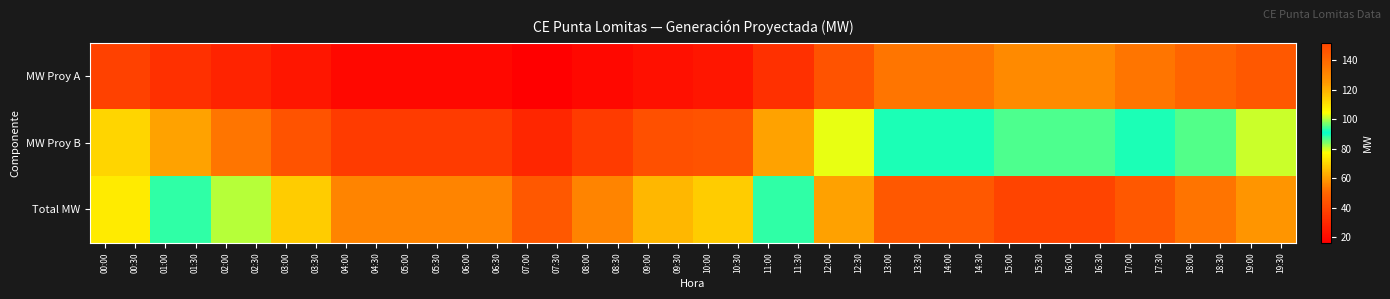

Reading left to right, what are all the values shown in this chart?

MW Proy A: 00:00=38.3	00:30=38.3	01:00=32.5	01:30=32.5	02:00=28.1	02:30=28.1	03:00=24.2	03:30=24.2	04:00=19.4	04:30=19.4	05:00=19.4	05:30=19.4	06:00=19.4	06:30=19.4	07:00=16.3	07:30=16.3	08:00=19.4	08:30=19.4	09:00=22.0	09:30=22.0	10:00=24.2	10:30=24.2	11:00=32.5	11:30=32.5	12:00=44.2	12:30=44.2	13:00=53.2	13:30=53.2	14:00=53.3	14:30=53.3	15:00=57.0	15:30=57.0	16:00=57.1	16:30=57.1	17:00=53.3	17:30=53.3	18:00=50.1	18:30=50.1	19:00=45.7	19:30=45.7
MW Proy B: 00:00=70.1	00:30=70.1	01:00=60.9	01:30=60.9	02:00=52.9	02:30=52.9	03:00=44.3	03:30=44.3	04:00=36.2	04:30=36.2	05:00=36.2	05:30=36.2	06:00=36.2	06:30=36.2	07:00=29.2	07:30=29.2	08:00=36.2	08:30=36.2	09:00=43.0	09:30=43.0	10:00=44.3	10:30=44.3	11:00=60.9	11:30=60.9	12:00=78.8	12:30=78.8	13:00=92.2	13:30=92.2	14:00=92.3	14:30=92.3	15:00=94.9	15:30=94.9	16:00=95.0	16:30=95.0	17:00=92.4	17:30=92.4	18:00=86.5	18:30=86.5	19:00=80.3	19:30=80.3
Total MW: 00:00=108.3	00:30=108.3	01:00=93.4	01:30=93.4	02:00=81.0	02:30=81.0	03:00=68.4	03:30=68.4	04:00=55.6	04:30=55.6	05:00=55.6	05:30=55.6	06:00=55.6	06:30=55.6	07:00=45.5	07:30=45.5	08:00=55.6	08:30=55.6	09:00=65.0	09:30=65.0	10:00=68.4	10:30=68.4	11:00=93.4	11:30=93.4	12:00=123.0	12:30=123.0	13:00=145.5	13:30=145.5	14:00=145.6	14:30=145.6	15:00=151.9	15:30=151.9	16:00=152.0	16:30=152.0	17:00=145.7	17:30=145.7	18:00=136.6	18:30=136.6	19:00=125.9	19:30=125.9